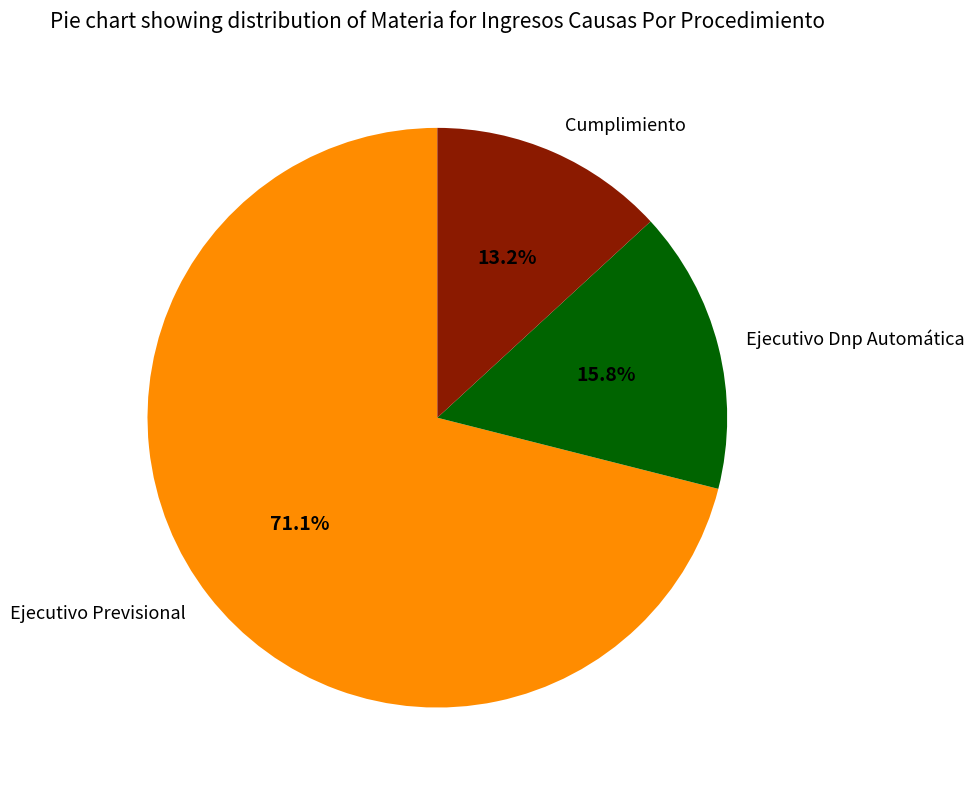

To the nearest percent, what percentage of the pie is Ejecutivo Dnp Automática?

16%